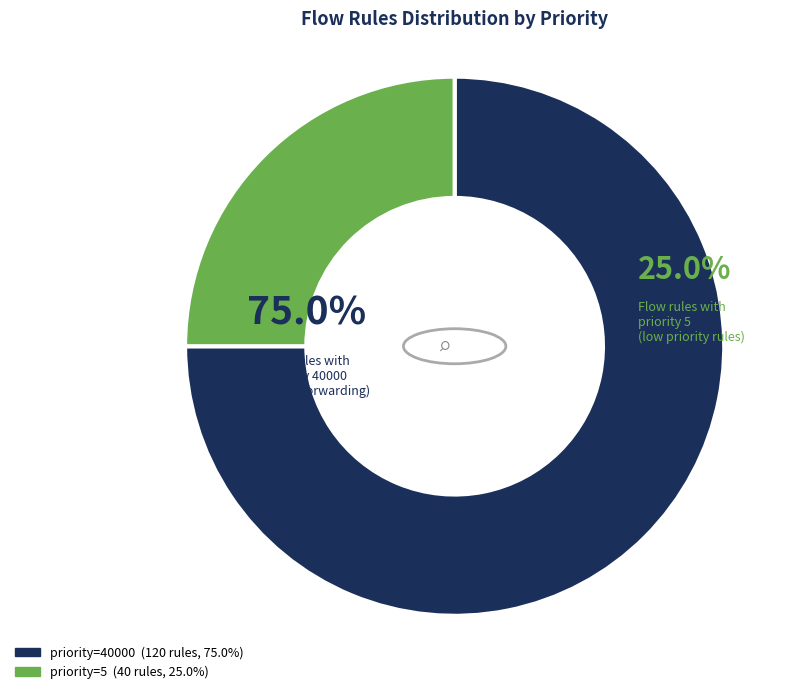

To the nearest percent, what is the difference between the largest and smallest slice percentages?

50%